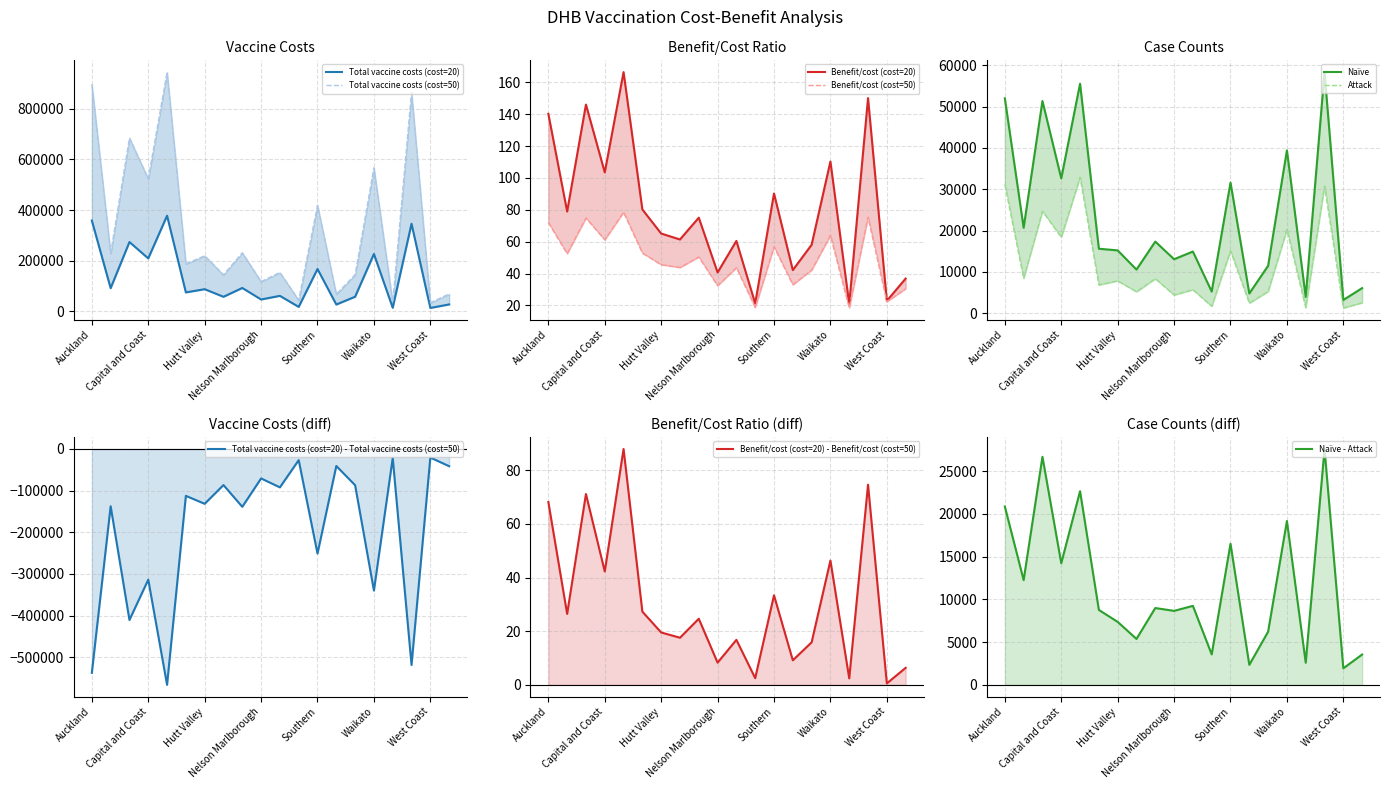

Between Southern and MidCentral, which is larger?

Southern